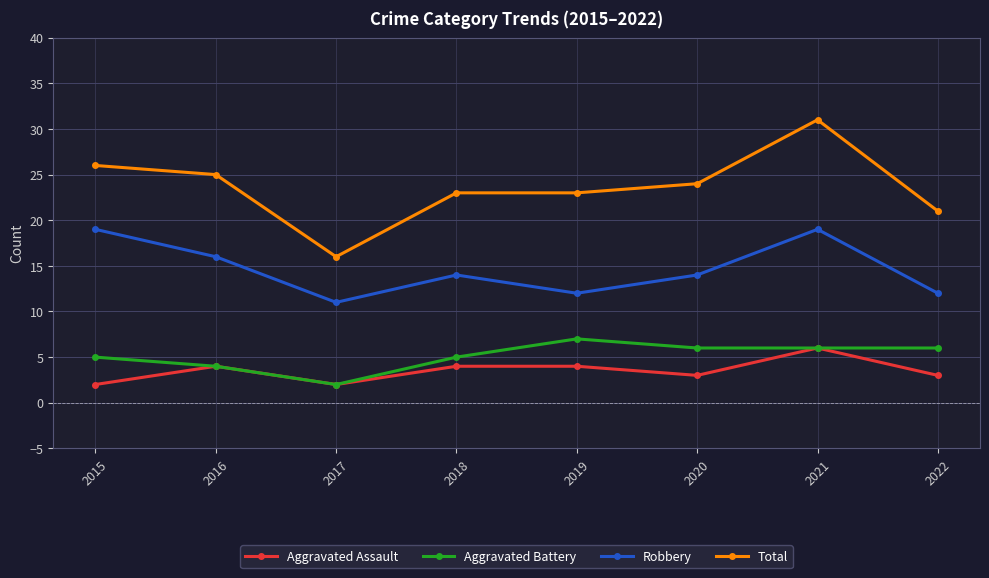

How many series are shown in this chart?

4